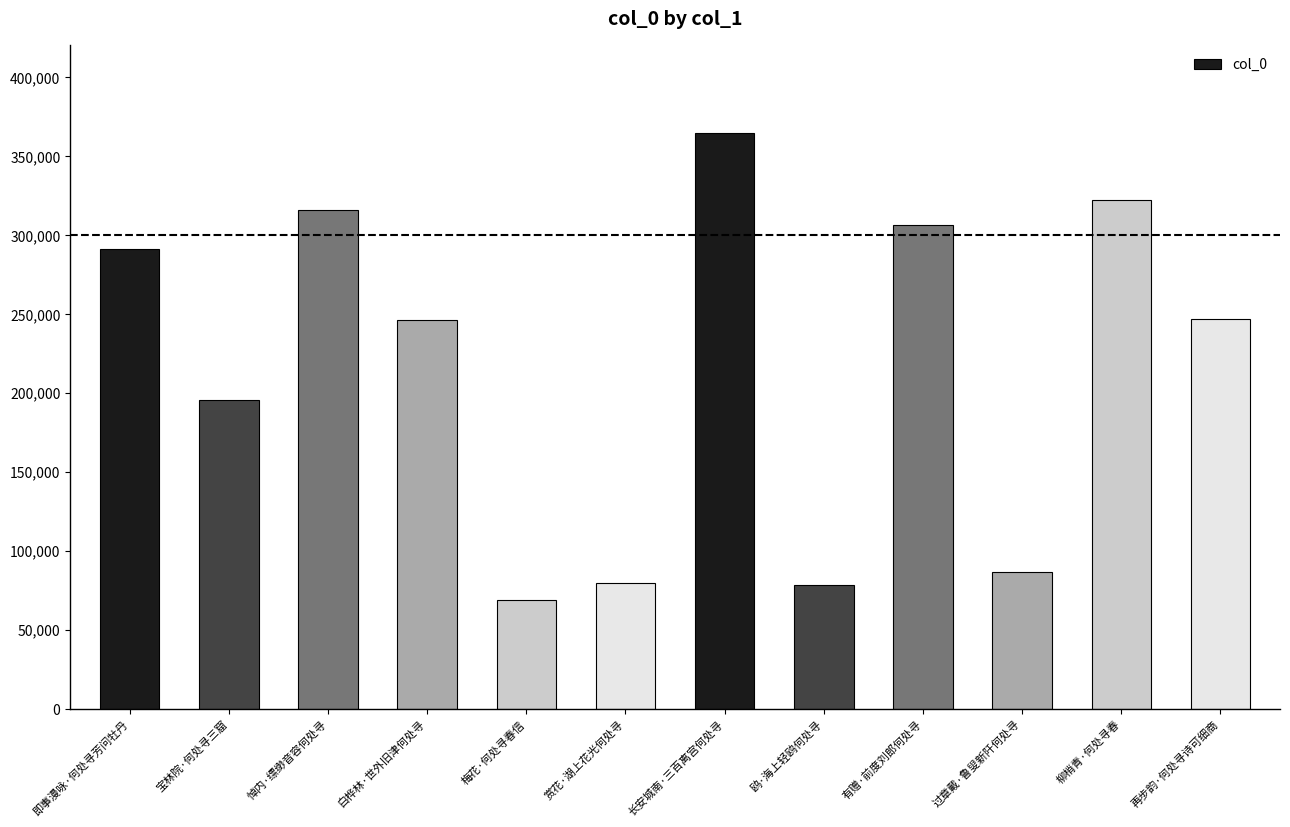

What is the label of the 5th bar from the left?

梅花·何处寻春信